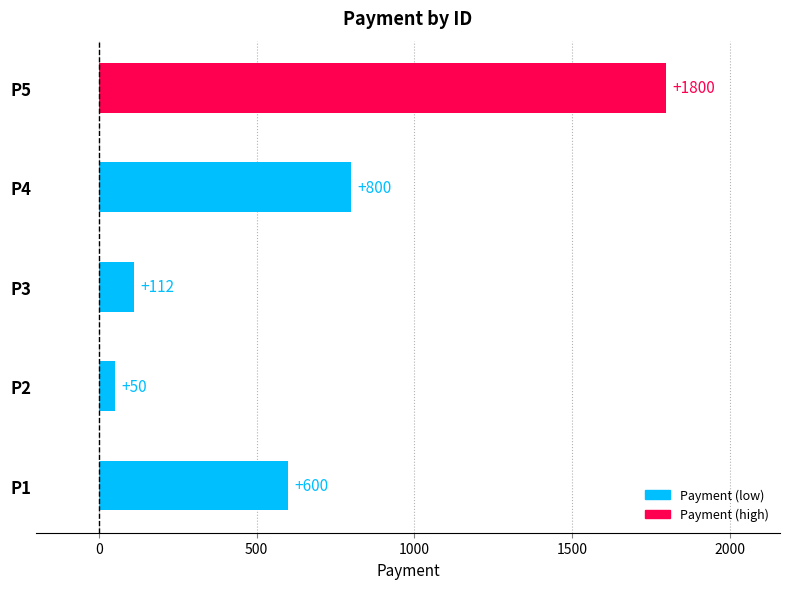

What is the average value?

672